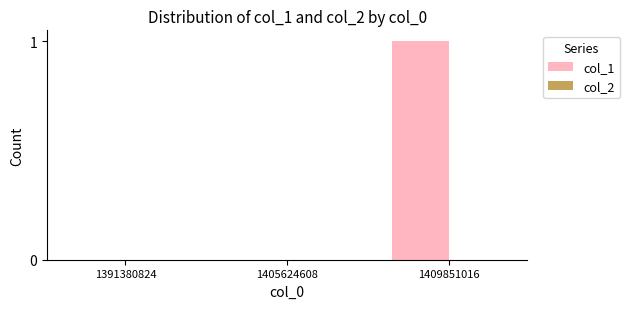

Between 1409851016 and 1405624608, which is larger?

1409851016